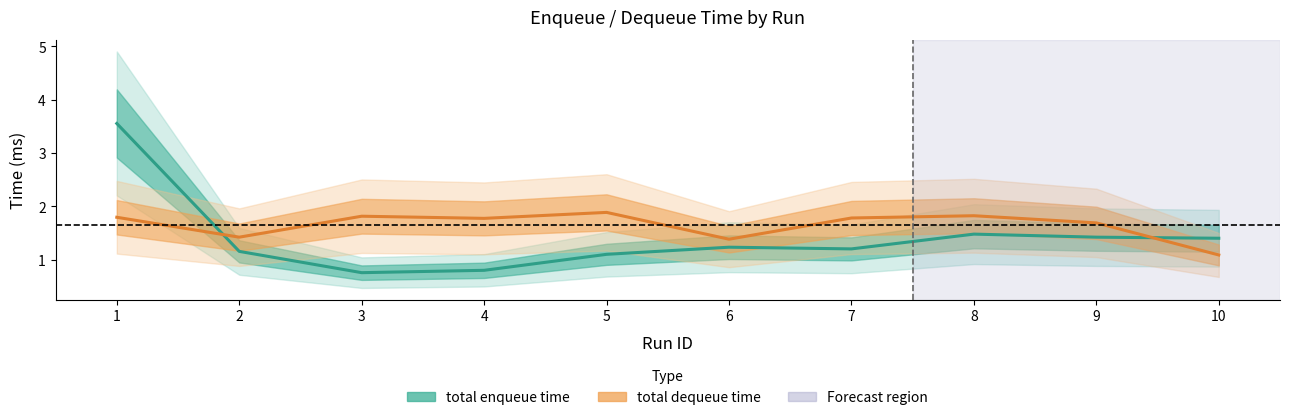

Does the chart have visible grid lines?

No